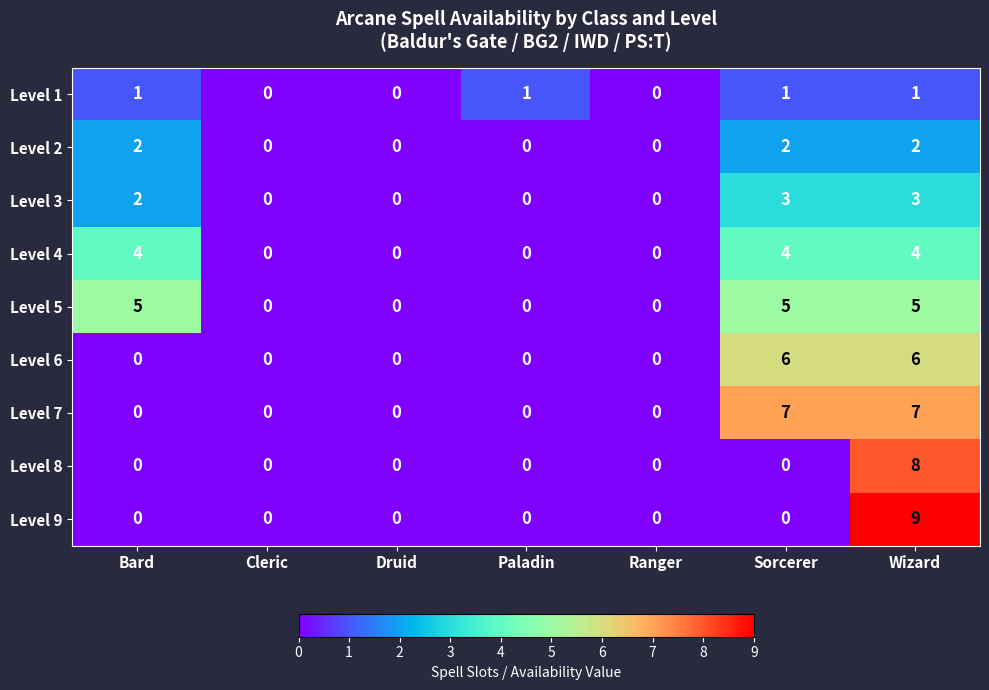

At which category does the chart reach its peak across all series?

Wizard